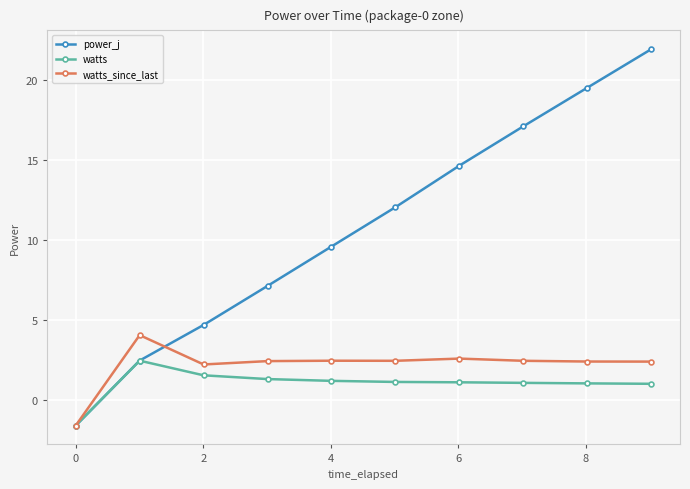

How many positive values does the watts_since_last series have?

9